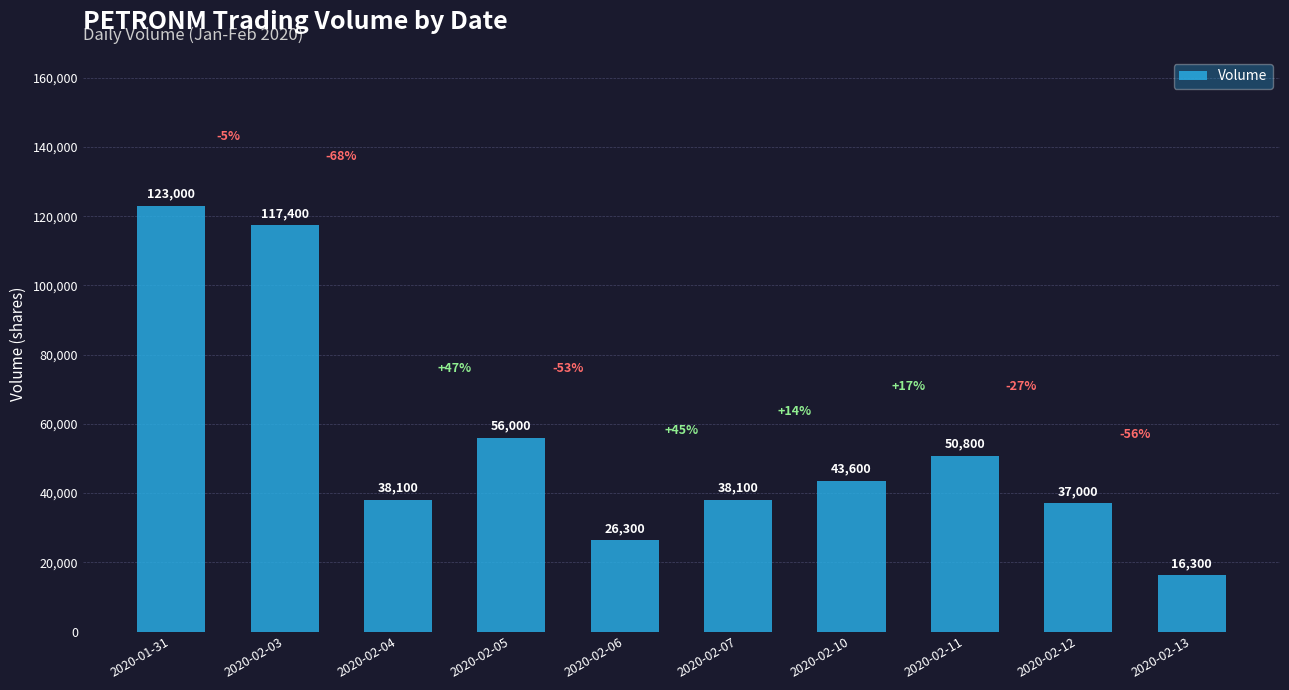

What is the average value?

54660